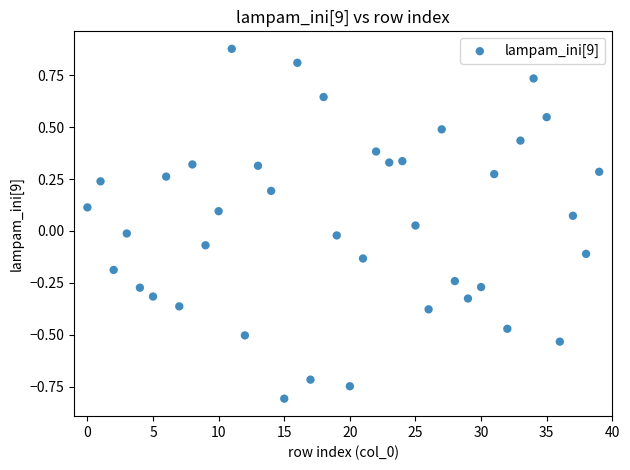

What is the range of Y values (max minus min)?

1.7